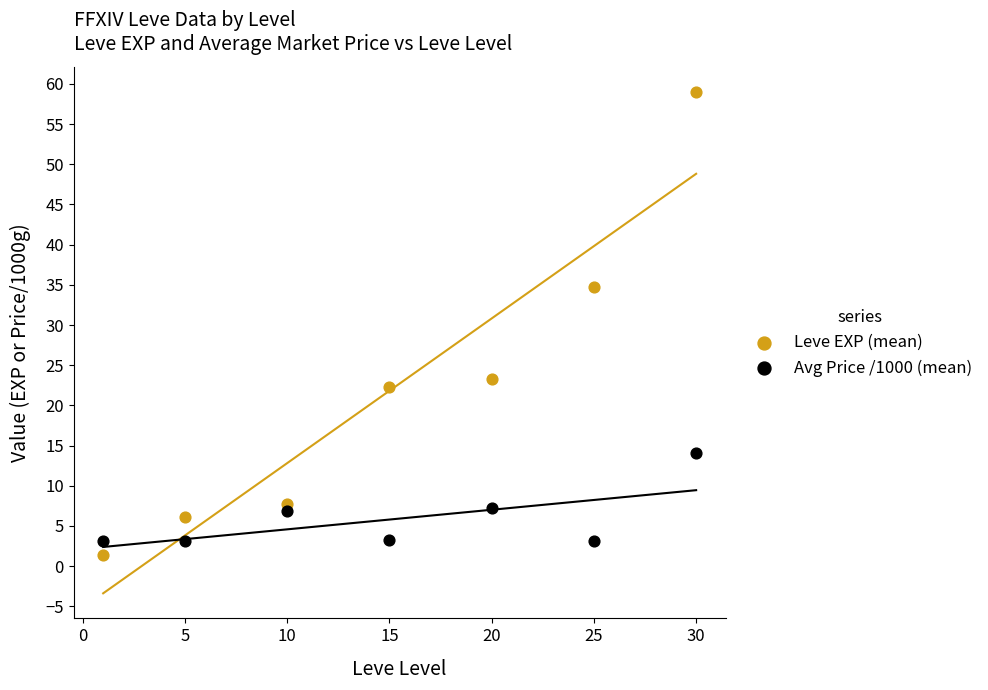

Across all data points, what is the range of X values (max minus min)?

29.0